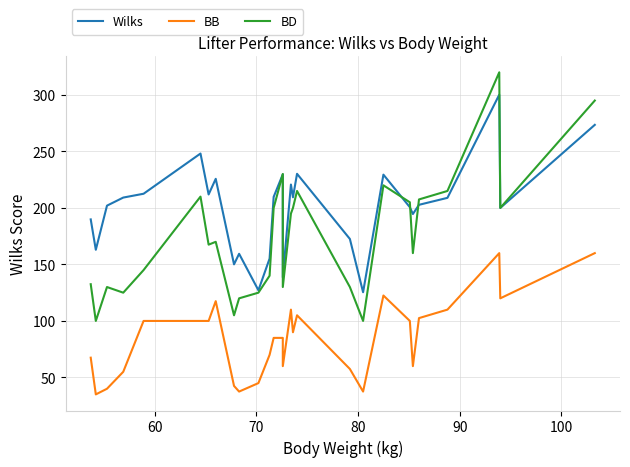

True or false: BD and BB cross at least once.

False